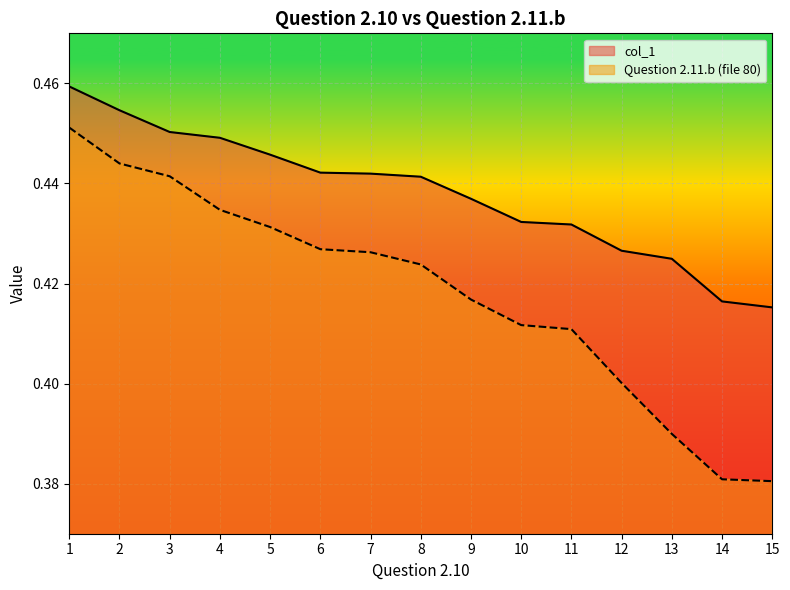

The value of col_5 at 10 is 0.5. True or false?

False